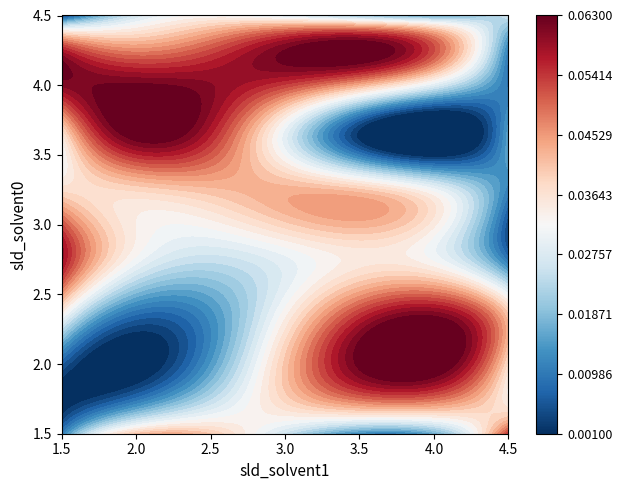

How many categories are shown in the chart?

4